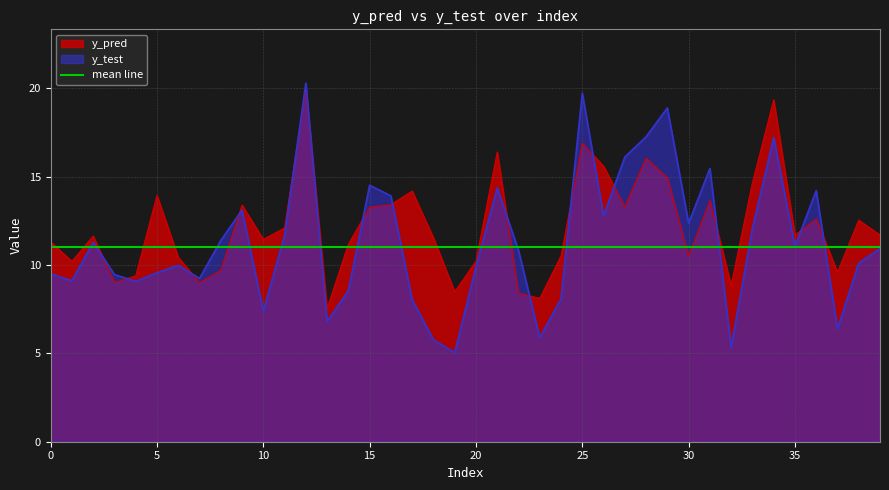

Reading right to left, transcribe all the data shown in this chart.

y_pred: 11.7	12.5	9.6	12.6	11.7	19.4	14.7	8.9	13.6	10.5	14.9	16.1	13.3	15.6	16.9	10.5	8.1	8.4	16.4	10.2	8.5	11.5	14.2	13.4	13.3	11.2	7.5	20.0	12.1	11.5	13.4	9.7	9.0	10.4	13.9	9.4	9.0	11.6	10.2	11.3
y_test: 10.9	10.1	6.4	14.2	11.1	17.2	12.1	5.4	15.5	12.4	18.9	17.3	16.1	12.8	19.7	8.1	5.9	10.8	14.4	9.9	5.0	5.8	8.0	13.9	14.5	8.5	6.8	20.3	11.7	7.4	13.1	11.4	9.2	10.0	9.6	9.1	9.5	11.3	9.1	9.5